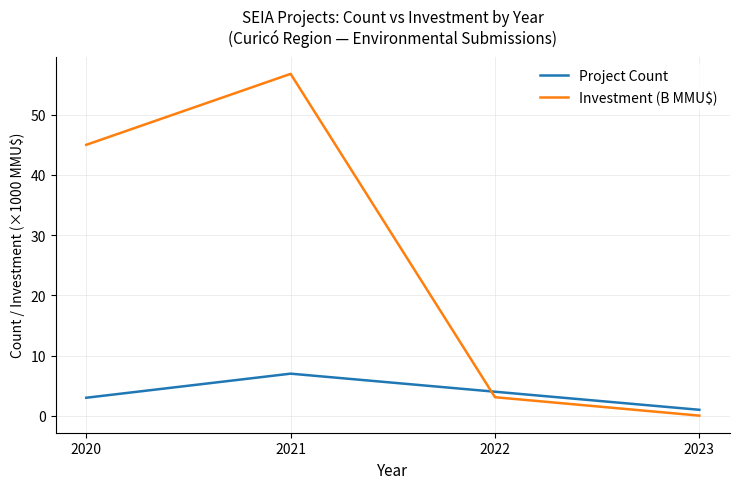

What is the average value of the Project Count series?

3.8